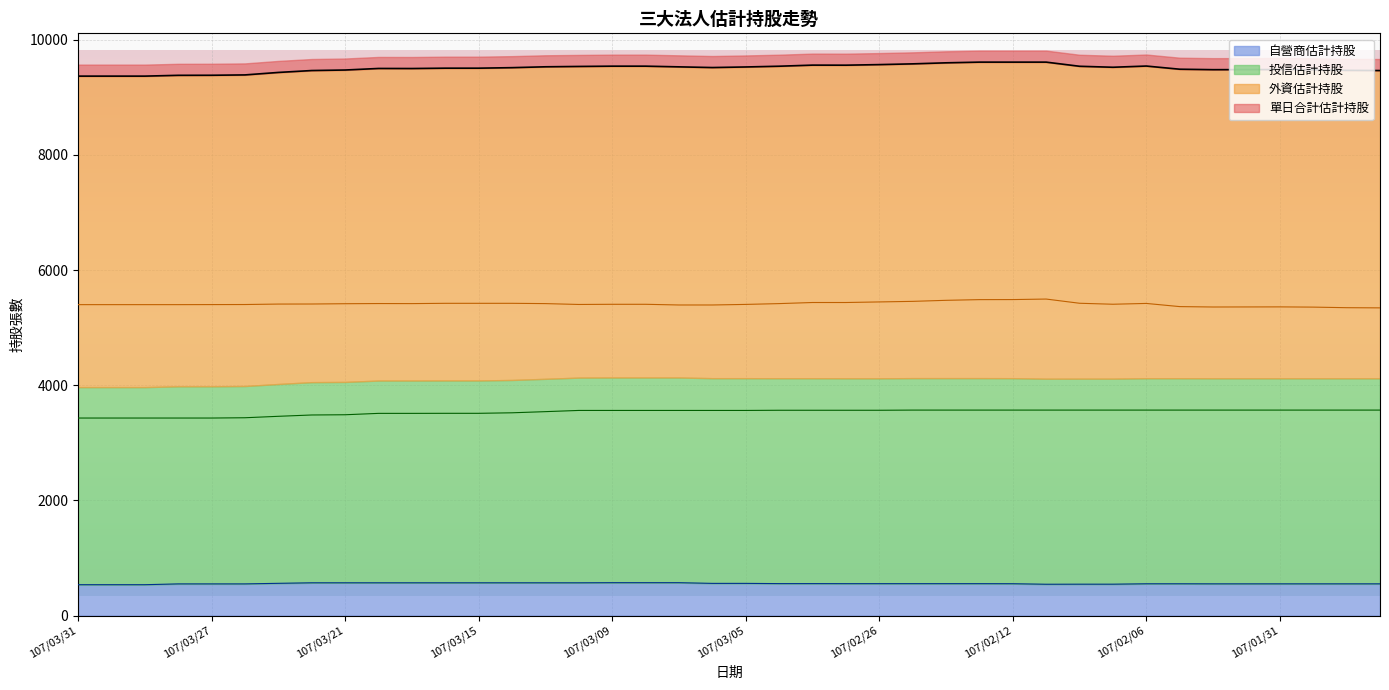

Where does the 單日合計估計持股 series first go above 9515?

107/03/13